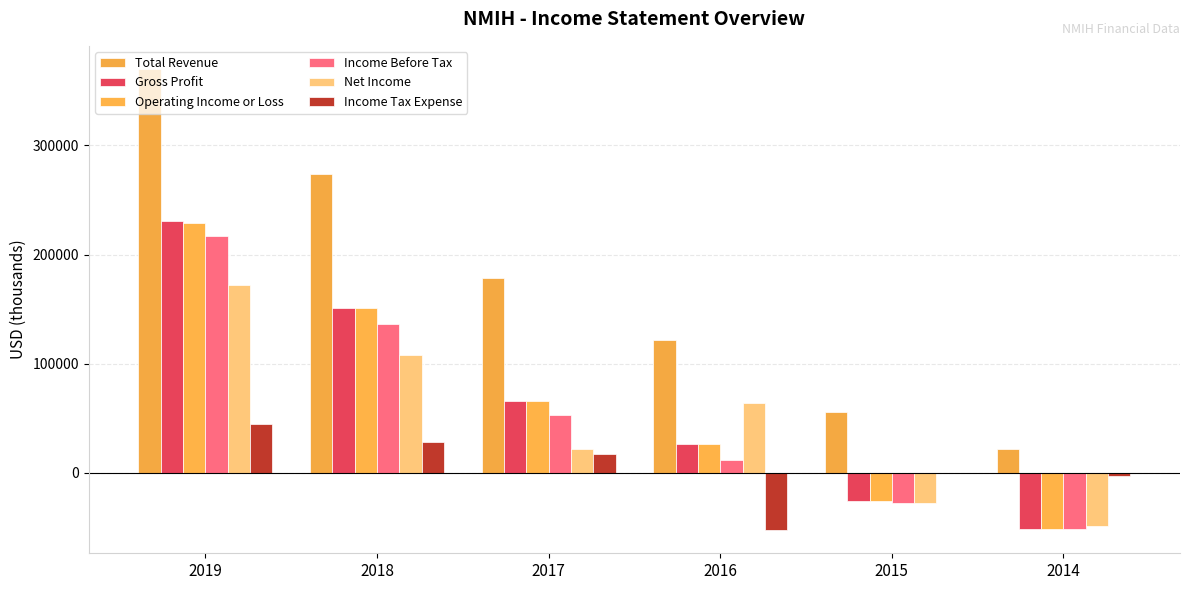

How many categories are shown in the chart?

6